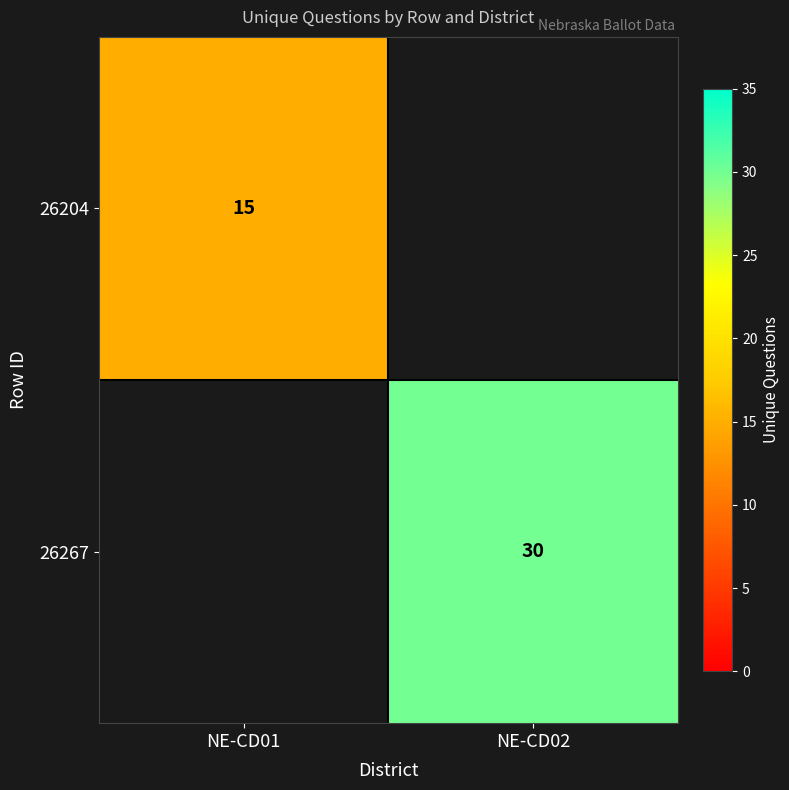

The value of 26204 at NE-CD01 is 26. True or false?

False